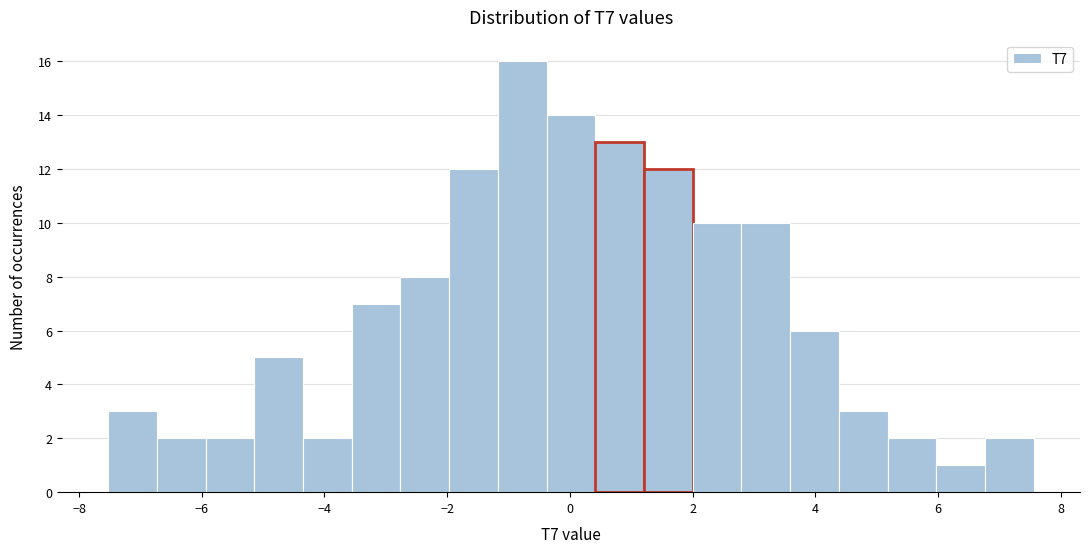

Around what value on the x-axis is the tallest bar? Give the approximate position of its centre, as read against the axis.

-0.8